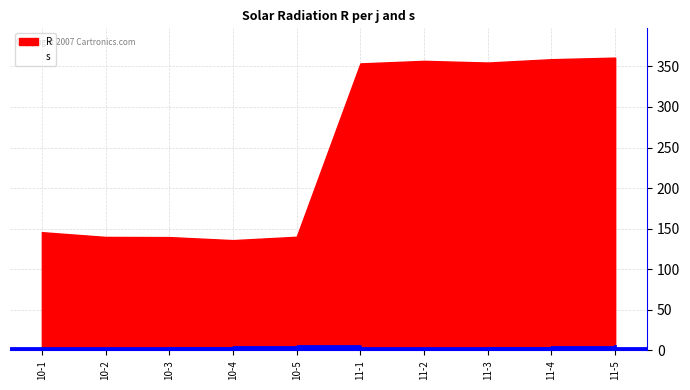

The chart shows a value of 4 at 10-4. True or false?

True